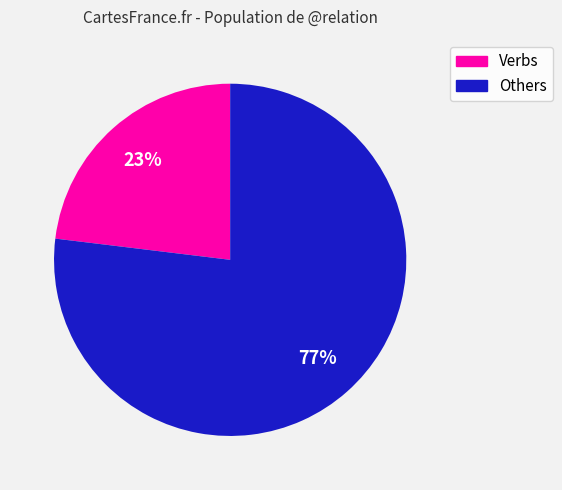

Is there any slice that represents more than half of the pie?

Yes